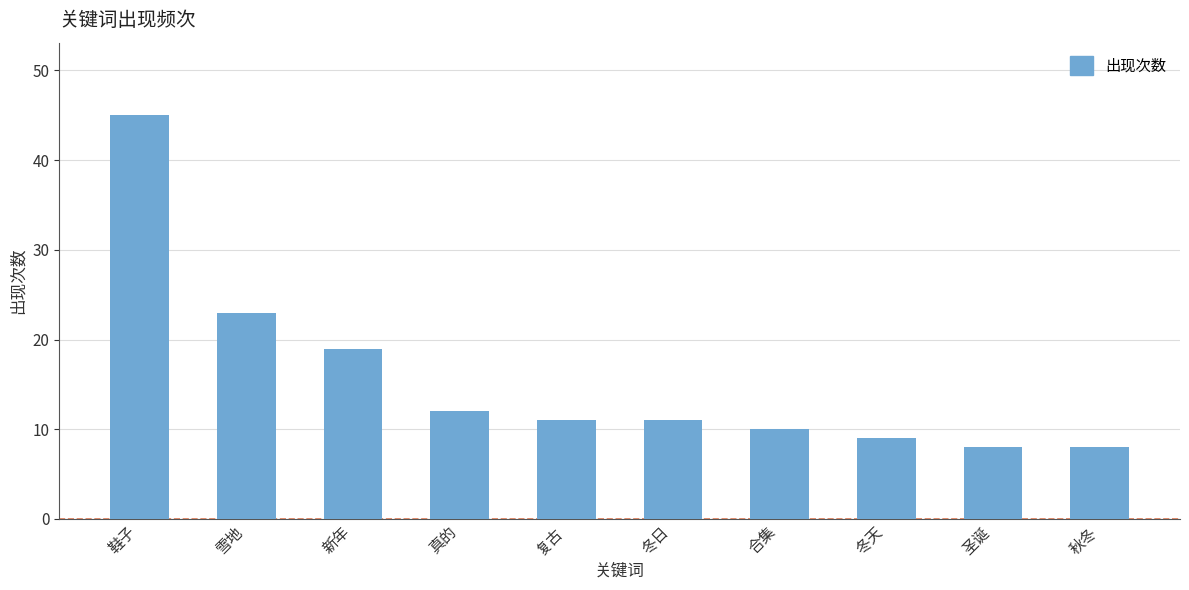

What is the average value?

16